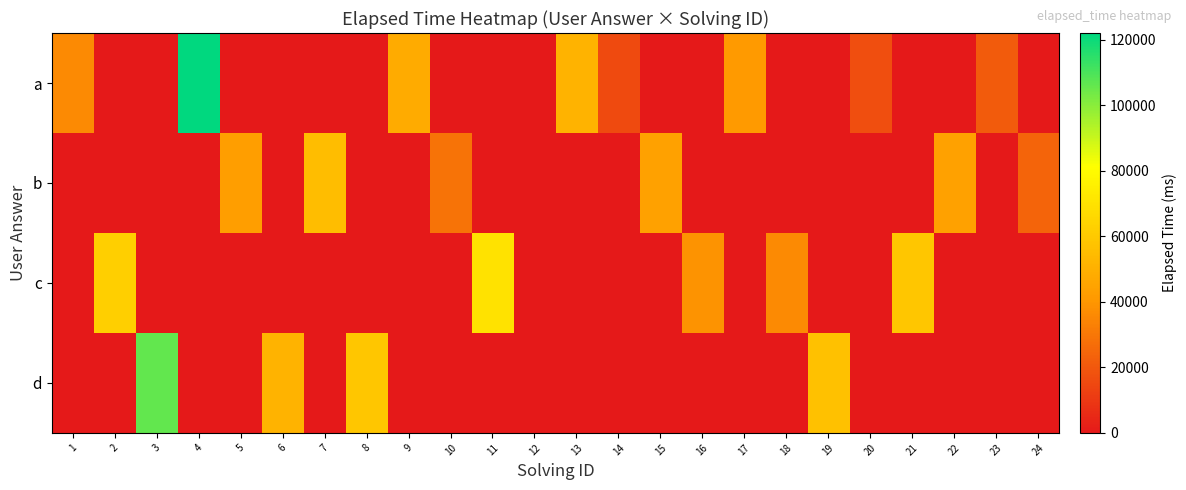

Reading right to left, what are all the values shown in this chart?

a: 24=0	23=21000	22=0	21=0	20=17000	19=0	18=0	17=41000	16=0	15=0	14=16000	13=51000	12=0	11=0	10=0	9=48000	8=0	7=0	6=0	5=0	4=122000	3=0	2=0	1=36000
b: 24=24000	23=0	22=44000	21=0	20=0	19=0	18=0	17=0	16=0	15=44000	14=0	13=0	12=0	11=0	10=29000	9=0	8=0	7=55000	6=0	5=43000	4=0	3=0	2=0	1=0
c: 24=0	23=0	22=0	21=59000	20=0	19=0	18=36000	17=0	16=39000	15=0	14=0	13=0	12=0	11=70000	10=0	9=0	8=0	7=0	6=0	5=0	4=0	3=0	2=62000	1=0
d: 24=0	23=0	22=0	21=0	20=0	19=57000	18=0	17=0	16=0	15=0	14=0	13=0	12=0	11=0	10=0	9=0	8=59000	7=0	6=51000	5=0	4=0	3=106000	2=0	1=0